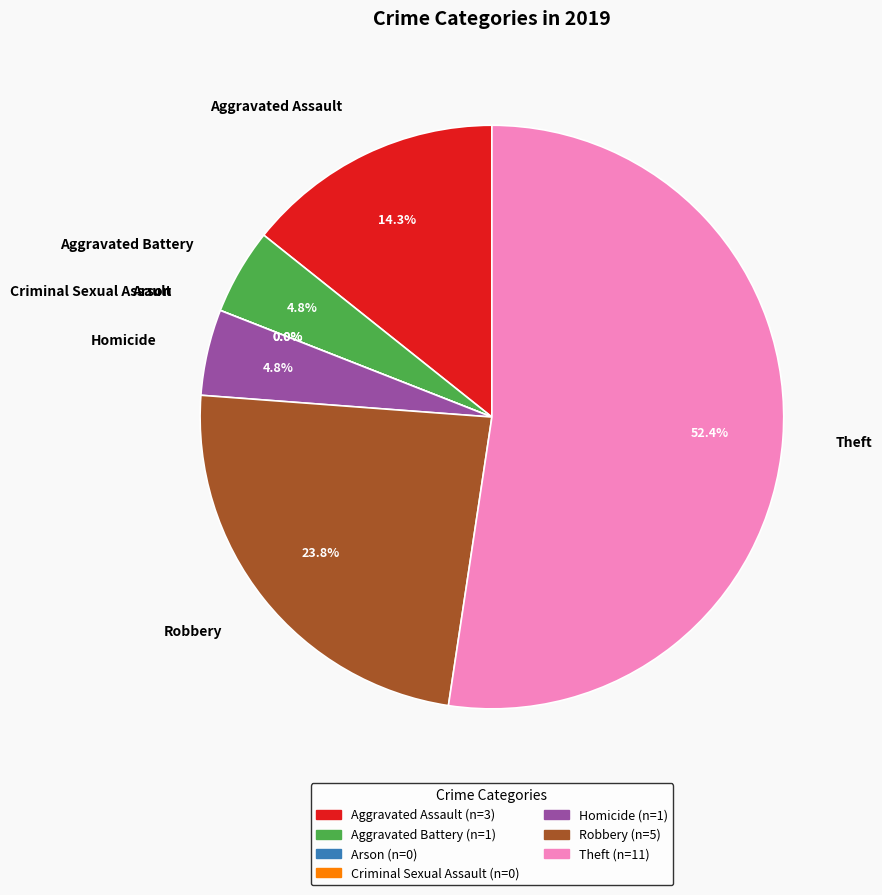

How many segments does this pie chart have?

7